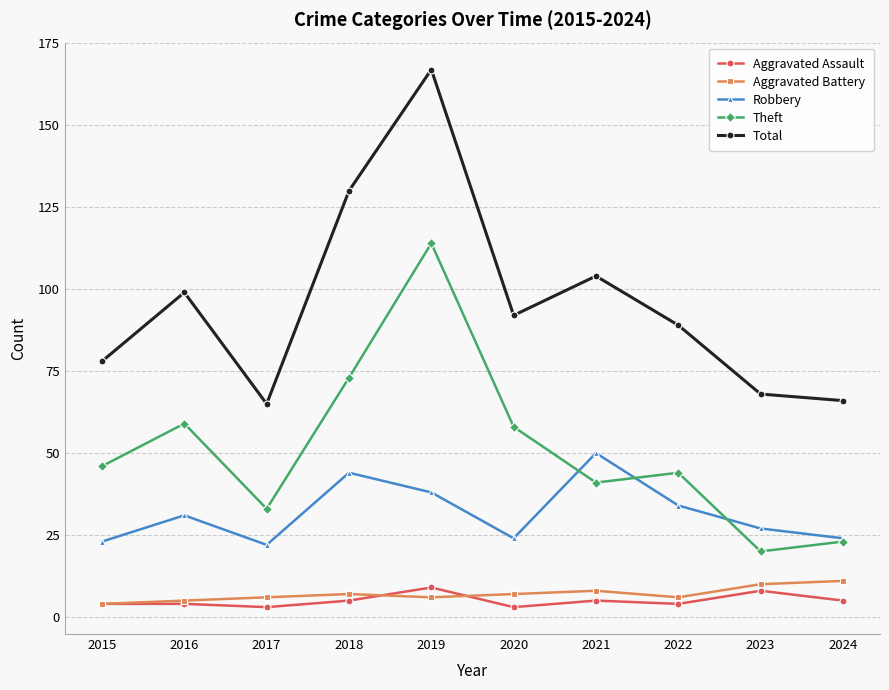

Count the number of categories in the chart.

10